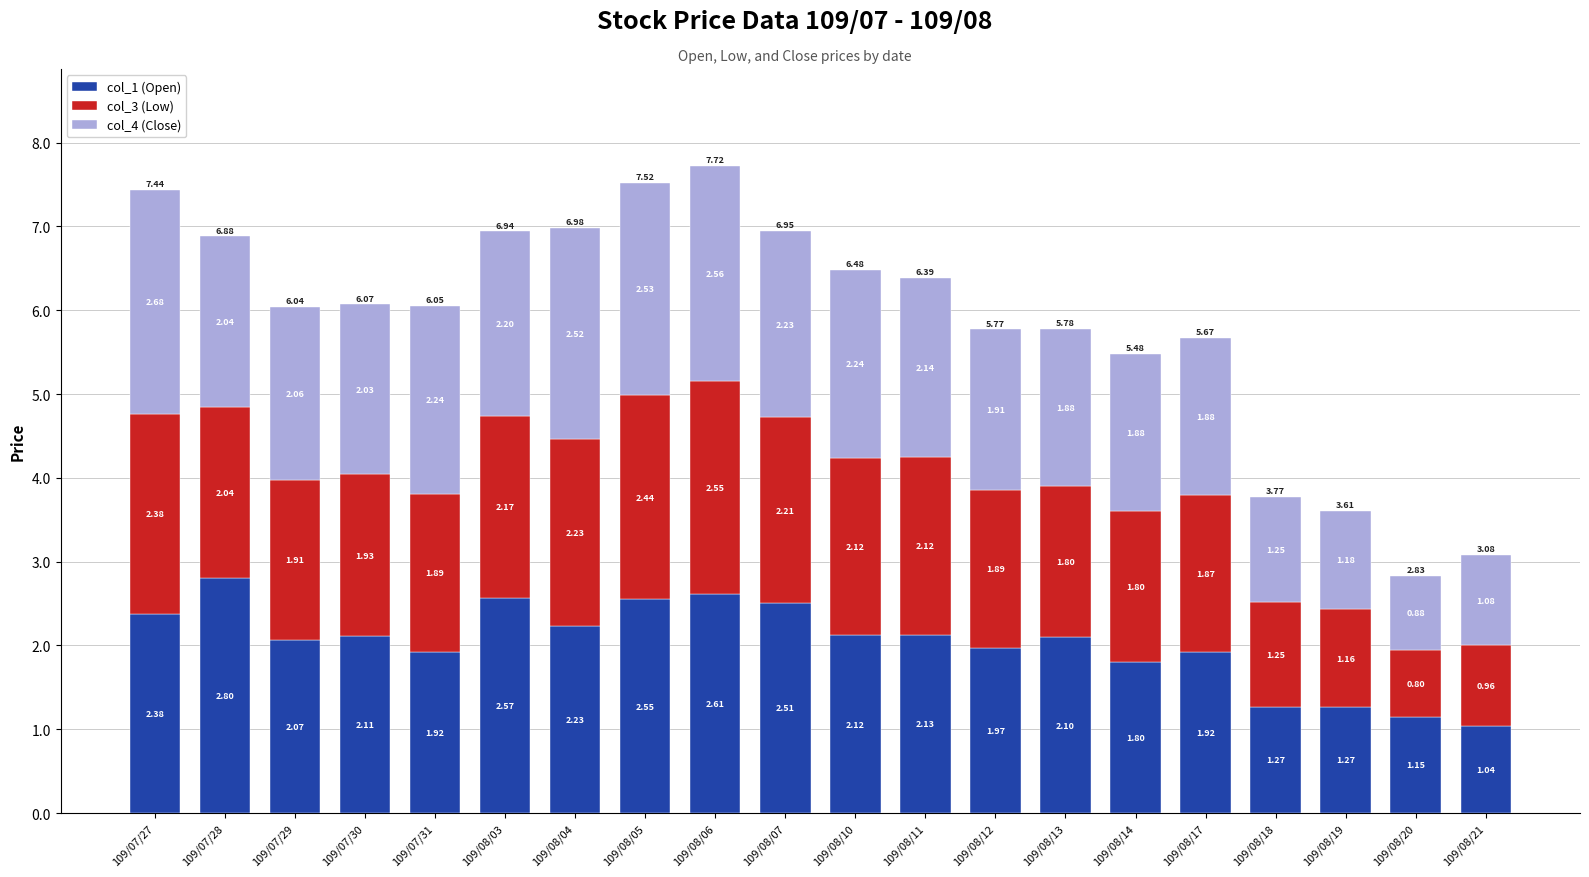

How many bars are there in total?

20